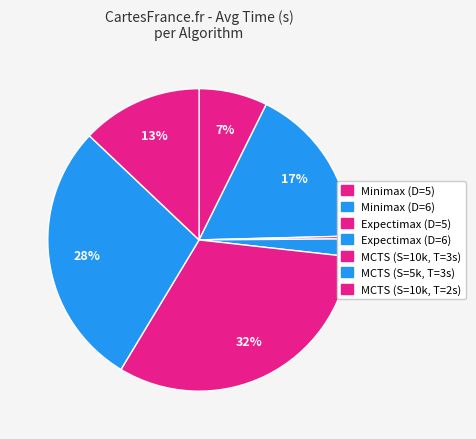

To the nearest percent, what is the difference between the largest and smallest slice percentages?

32%